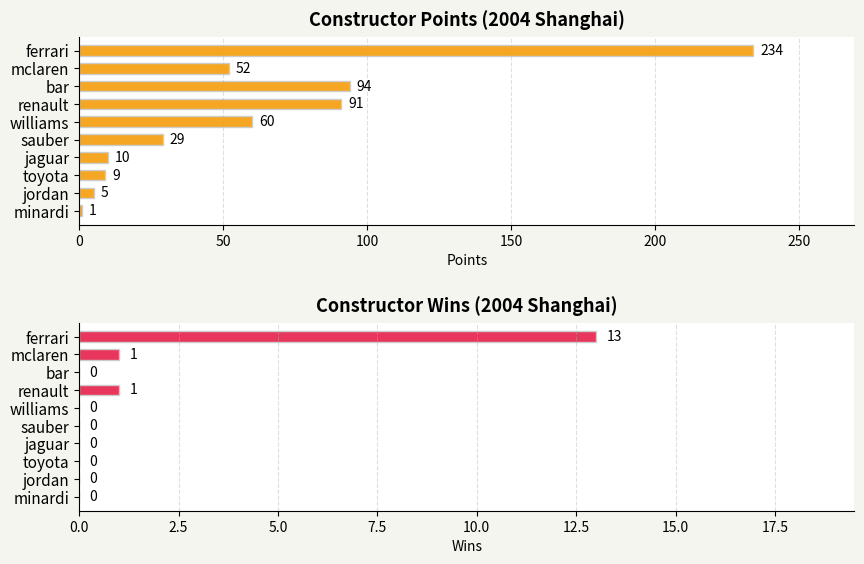

How many data points in constructor_points are less than 52?

5